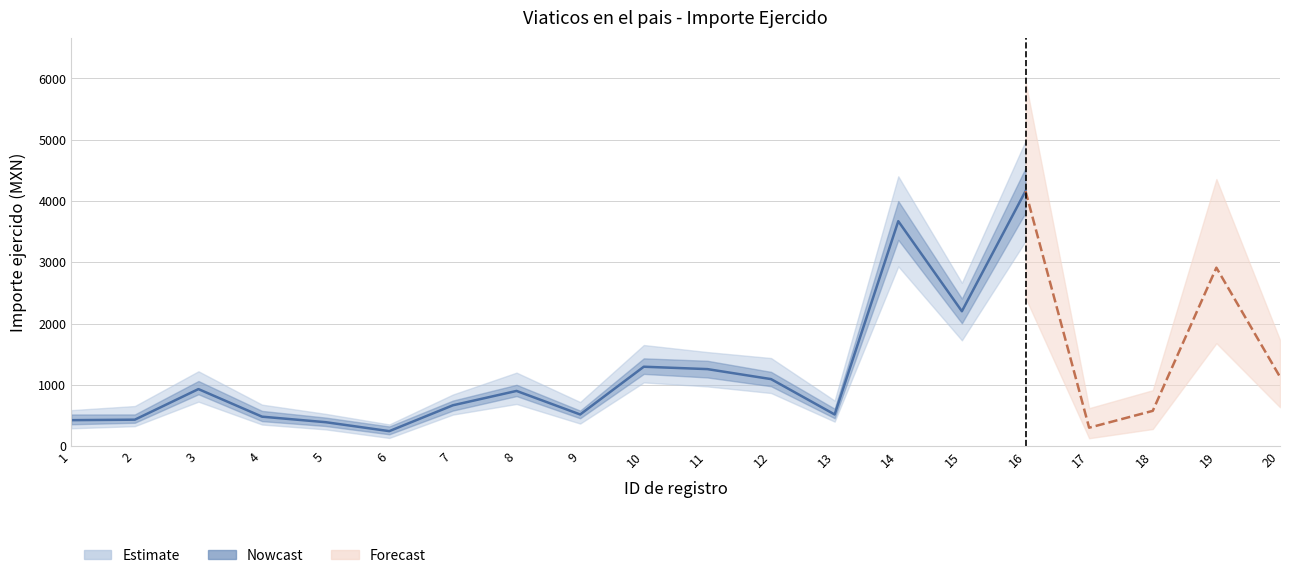

Is this an area chart (filled region under the line)?

No